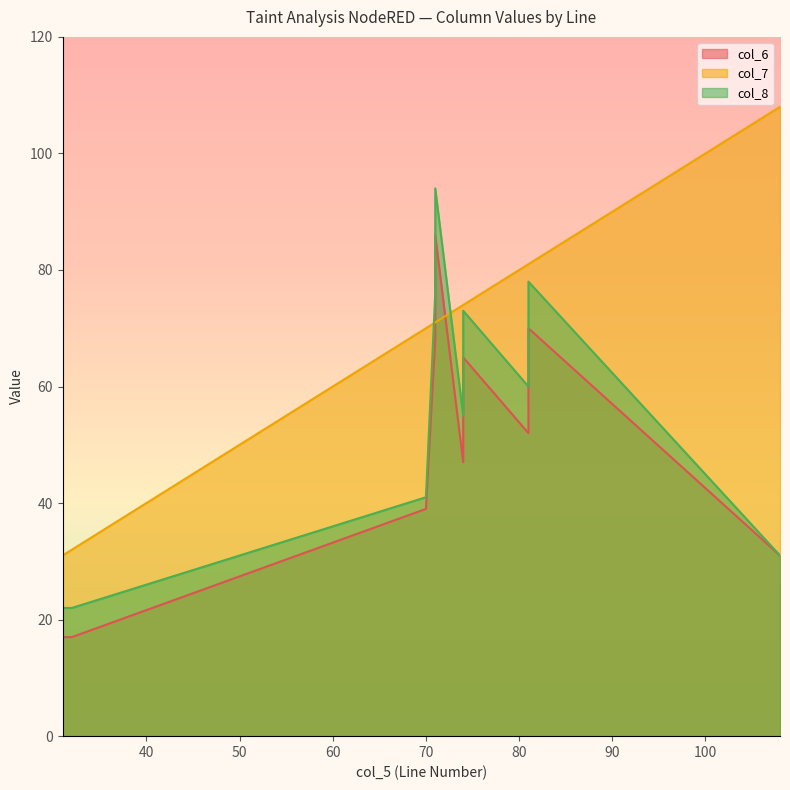

What is the sum of the col_8 values at 32 and 31?

44